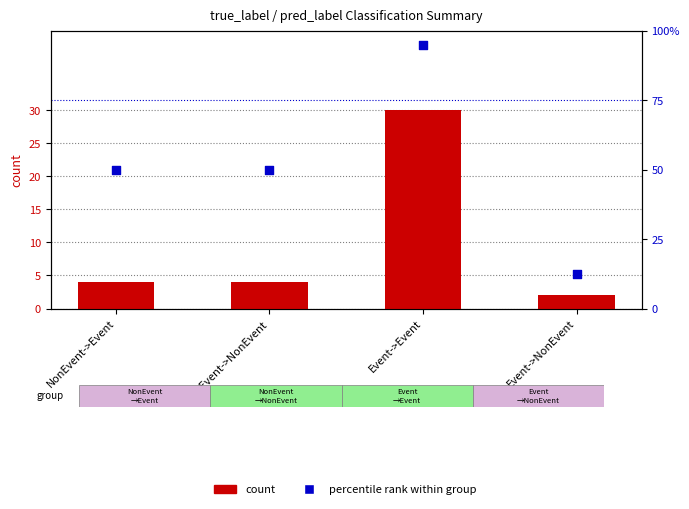

At which category is the sum across all series the highest?

Event->Event